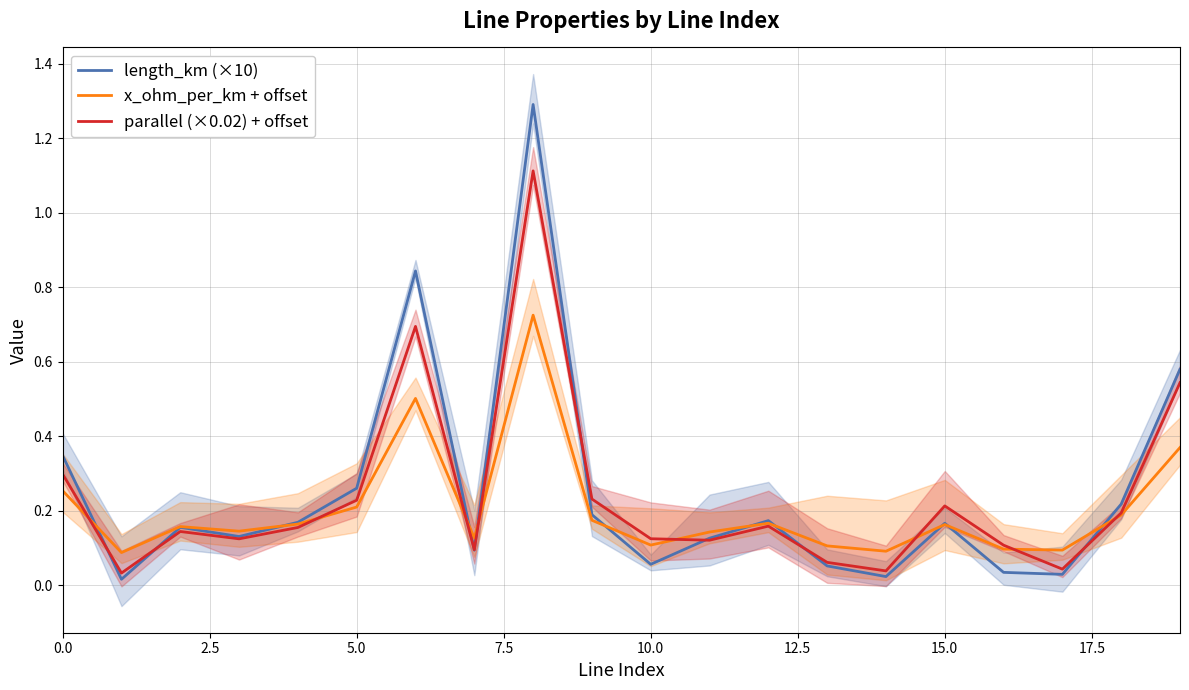

Is it true that length_km (×10) equals 0.4 at 5.0?

False